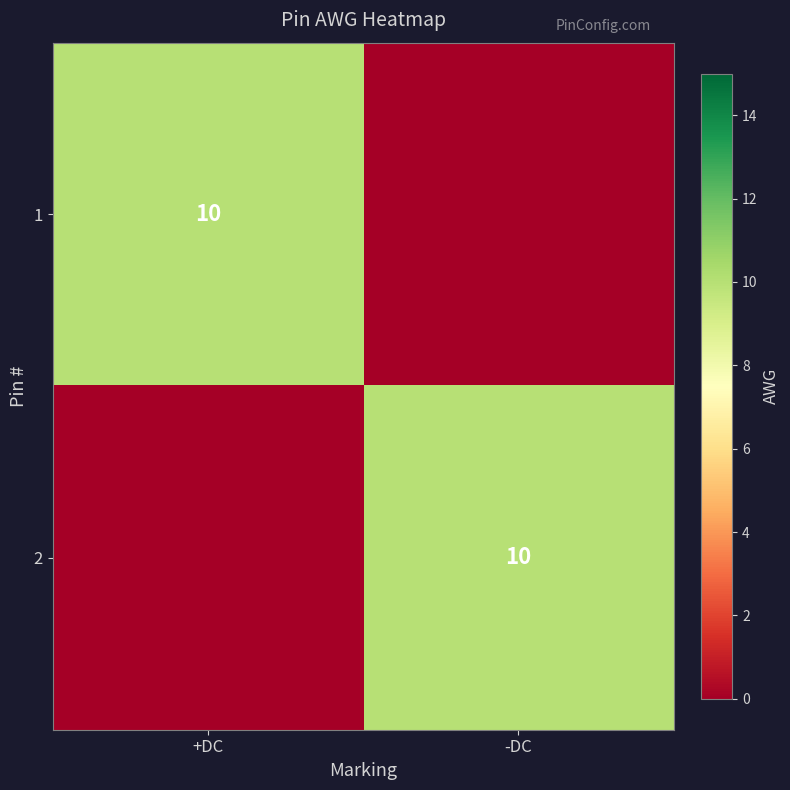

The 1 series shows 10 at +DC. True or false?

True